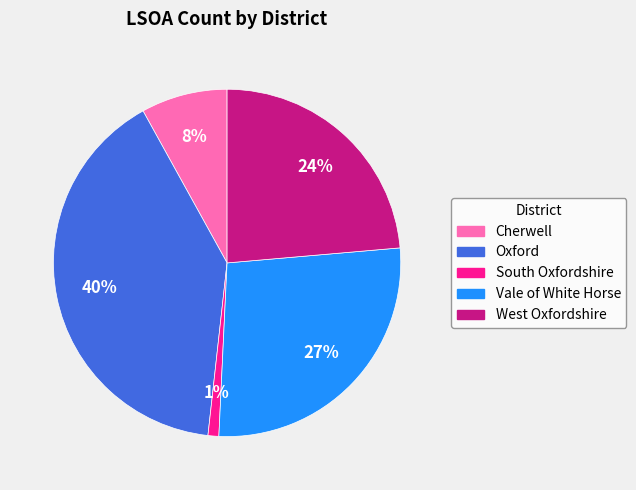

Is there a majority slice in this chart?

No